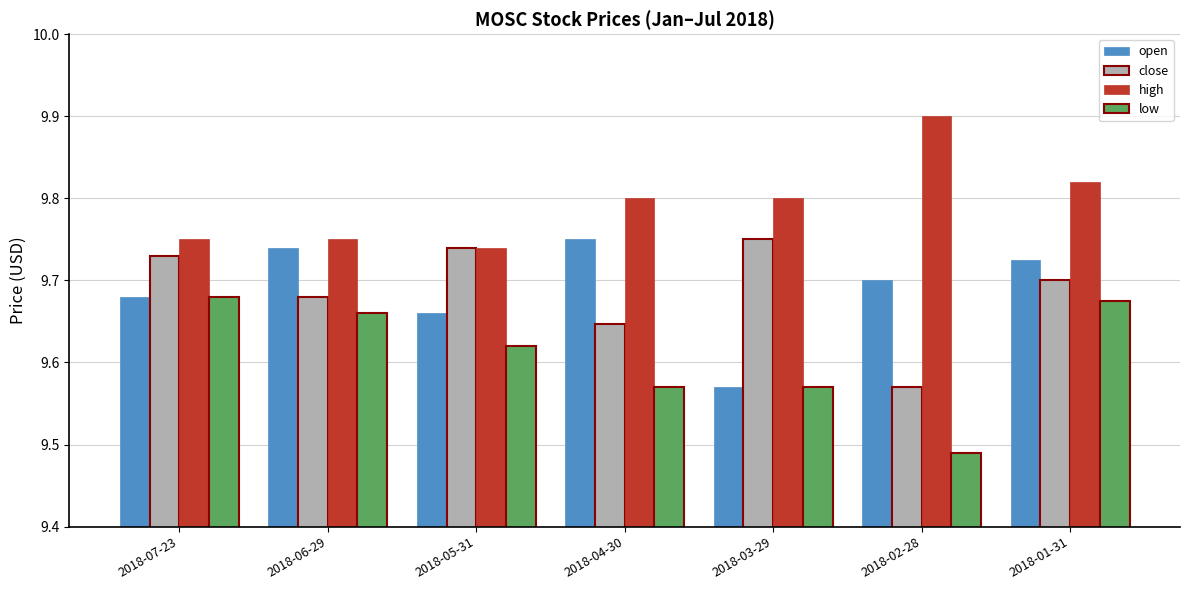

The value of high at 2018-02-28 is 6.8. True or false?

False